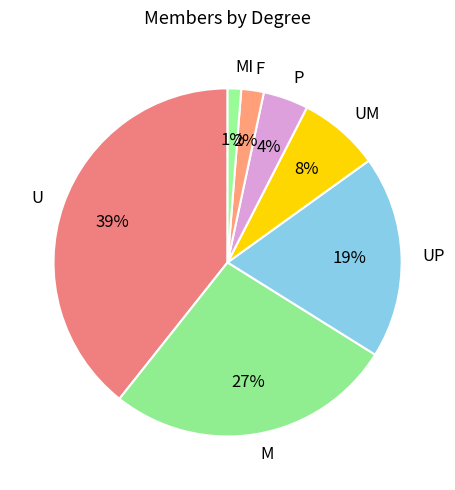

What is the largest slice in the pie chart?

U